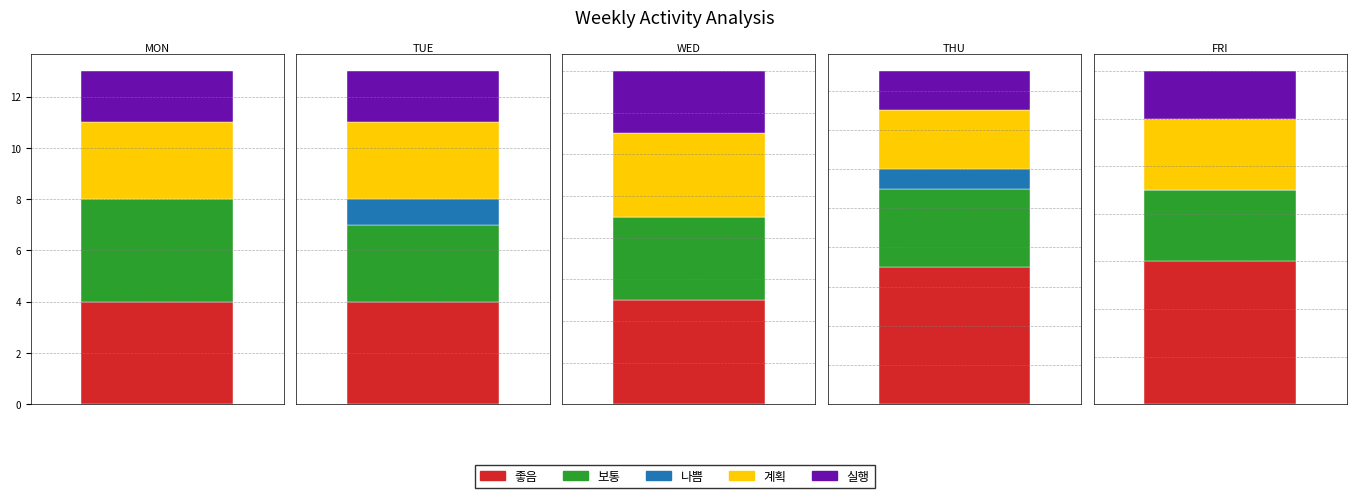

Reading left to right, extract all data points from this chart.

좋음: MON=4	TUE=4	WED=5	THU=7	FRI=6
보통: MON=4	TUE=3	WED=4	THU=4	FRI=3
나쁨: MON=0	TUE=1	WED=0	THU=1	FRI=0
계획: MON=3	TUE=3	WED=4	THU=3	FRI=3
실행: MON=2	TUE=2	WED=3	THU=2	FRI=2